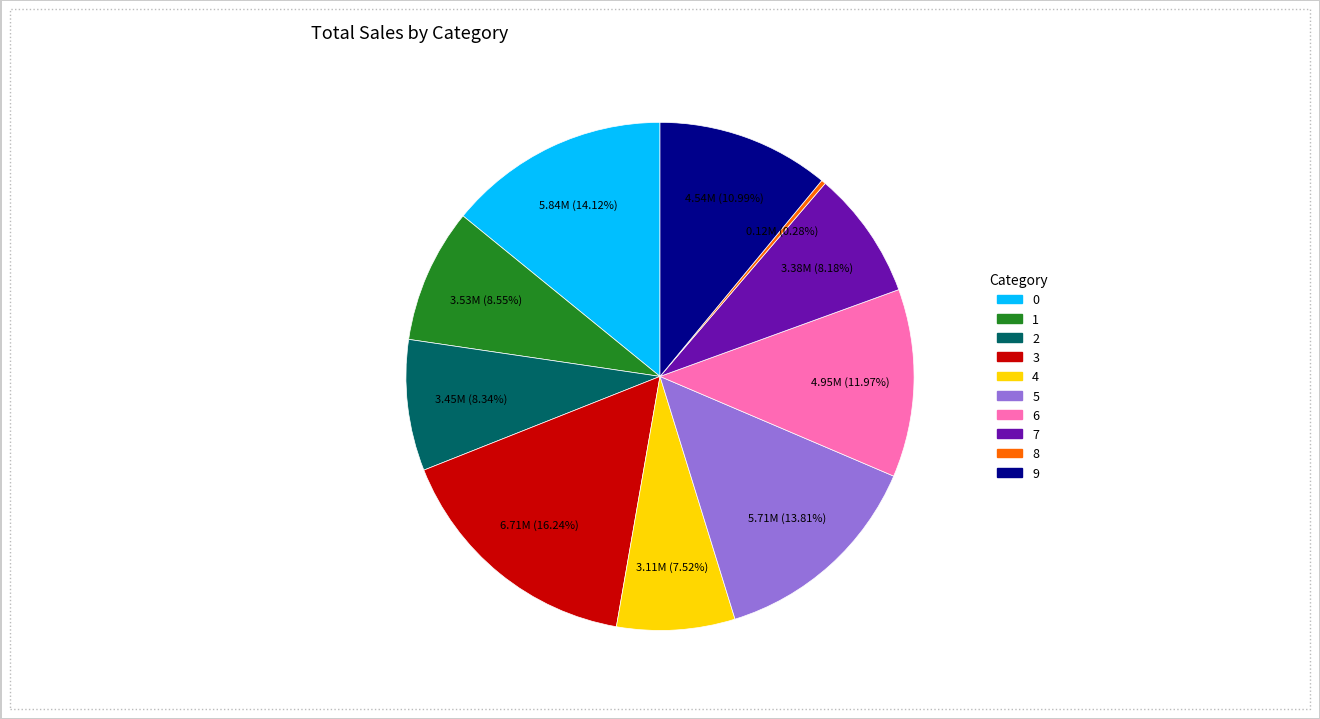

To the nearest percent, what portion does 7 represent?

8%